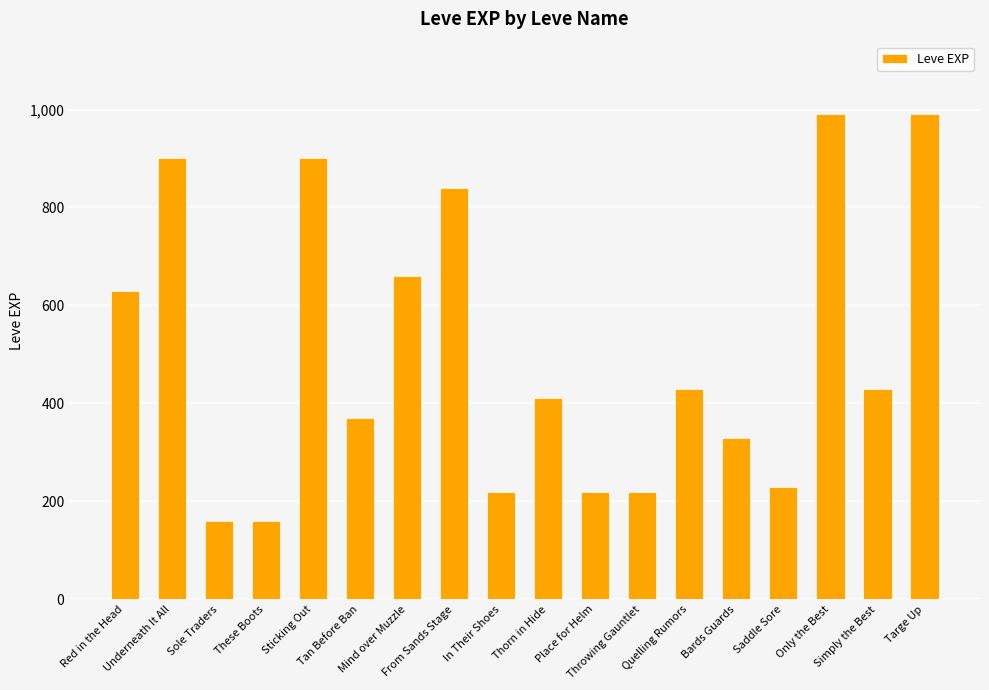

The chart shows a value of 900 at Sticking Out. True or false?

True